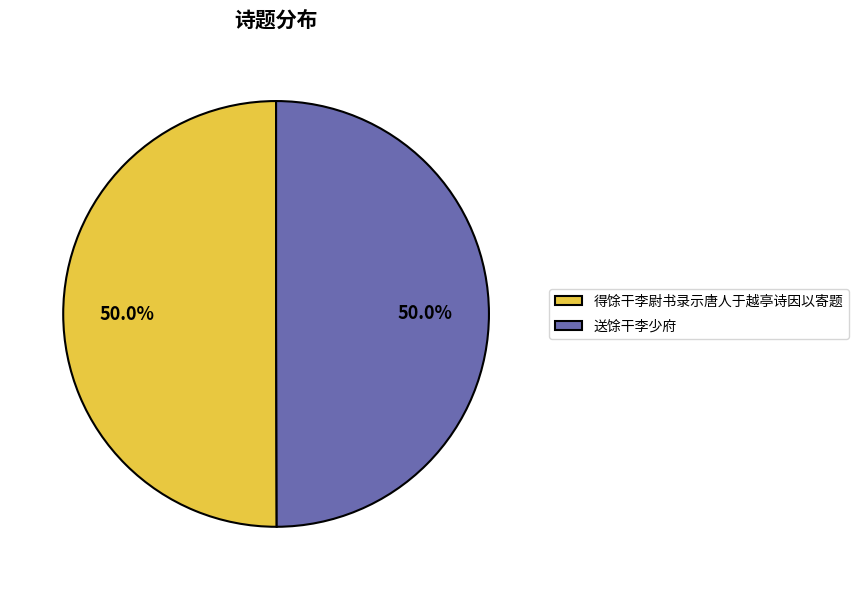

To the nearest percent, what portion does 送馀干李少府 represent?

50%